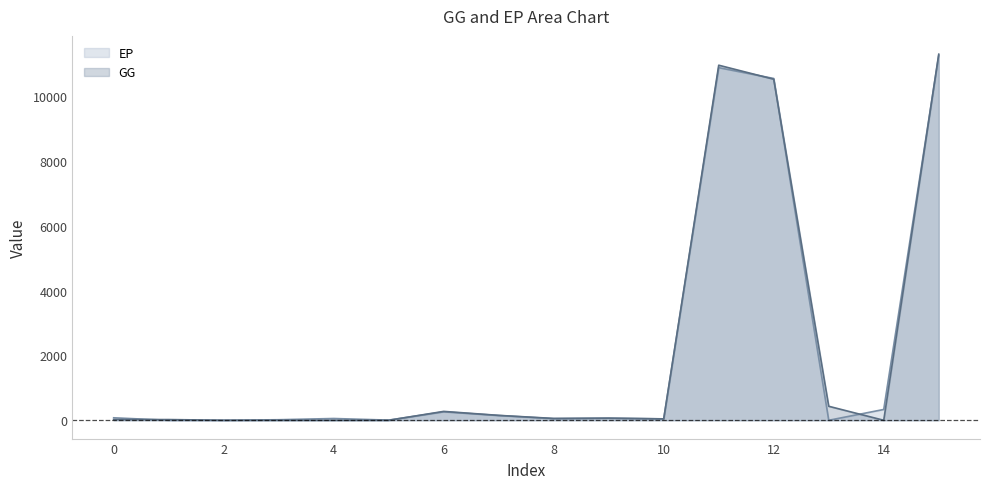

Reading right to left, what are all the values shown in this chart?

GG: 11299.7	0.0	432.2	10527.3	10959.5	43.8	66.0	56.8	151.4	274.1	0.0	0.0	0.0	0.1	22.2	22.3
EP: 11263.5	333.7	0.0	10549.8	10883.6	42.2	63.6	49.9	147.4	260.9	5.1	54.9	16.8	0.0	0.0	76.8